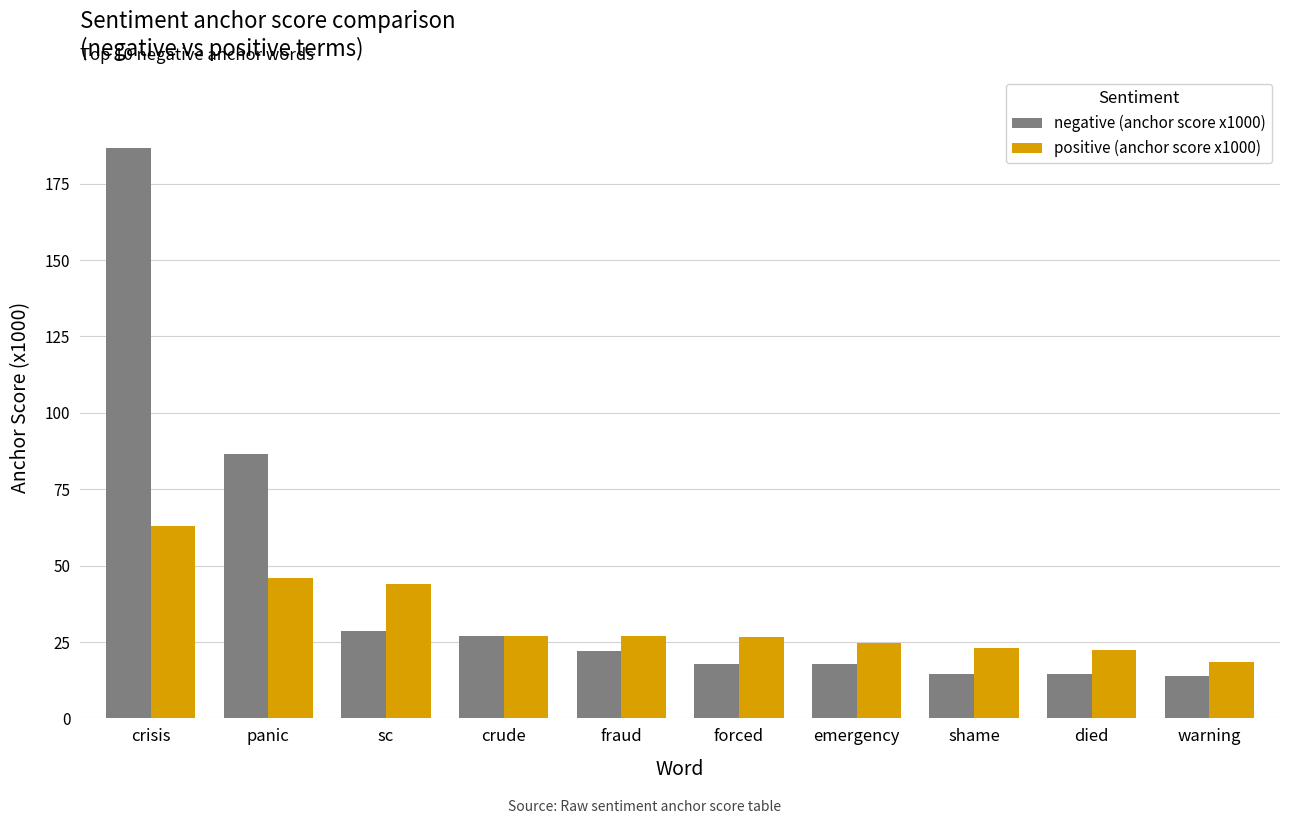

What is the value of the negative (anchor score x1000) bar at the 6th from the left?

17.9